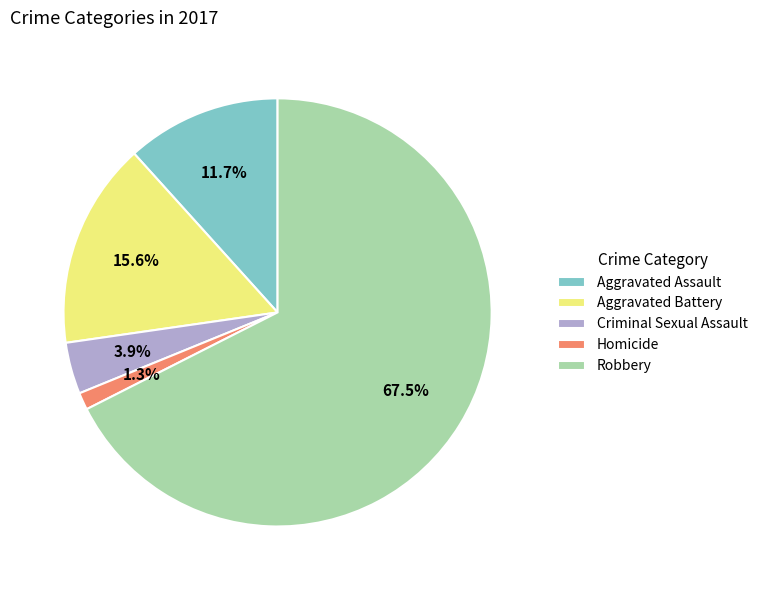

To the nearest percent, what is the combined percentage of Robbery and Homicide?

69%